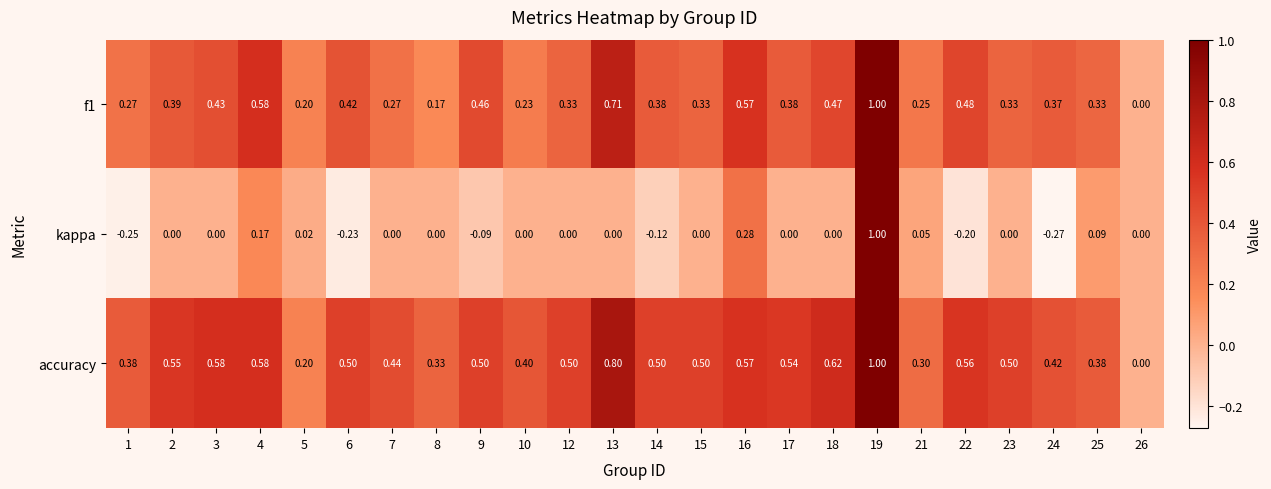

Between 6 and 7, which series saw the biggest shift?

kappa